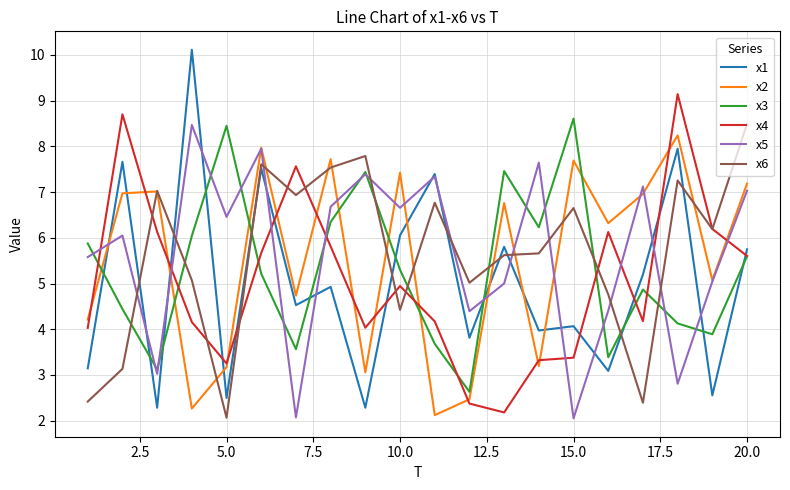

Which series ends up on top after the final intersection of x6 and x1?

x6